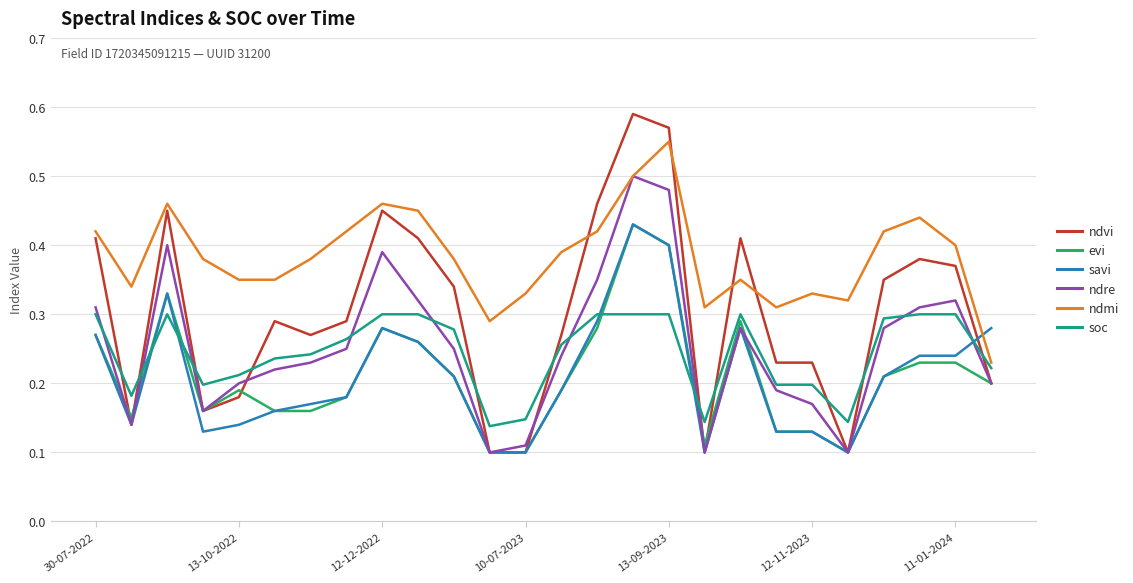

Which series has the largest total across all categories?

ndmi